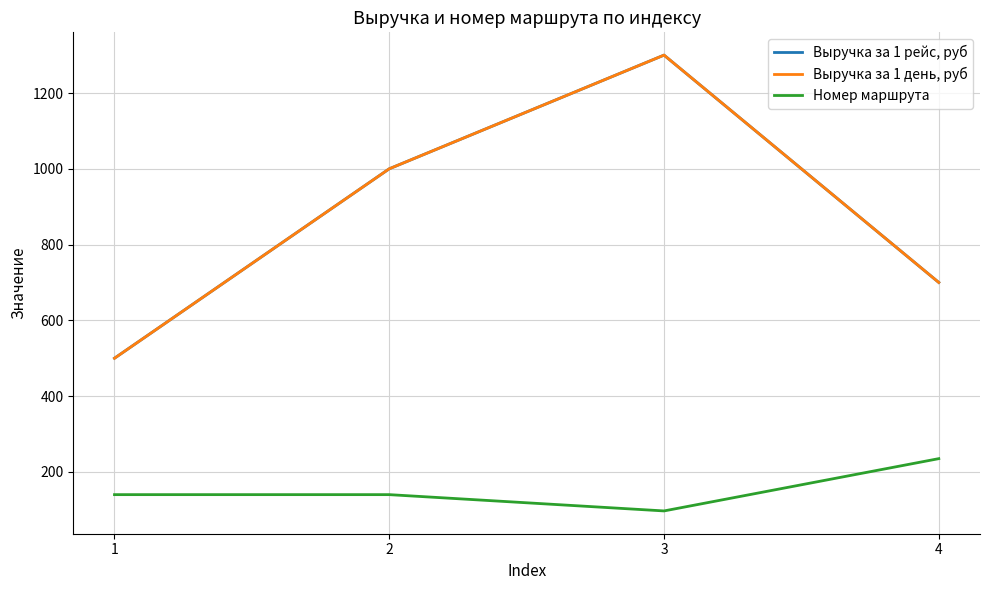

Does the chart display data point markers on the line(s)?

No